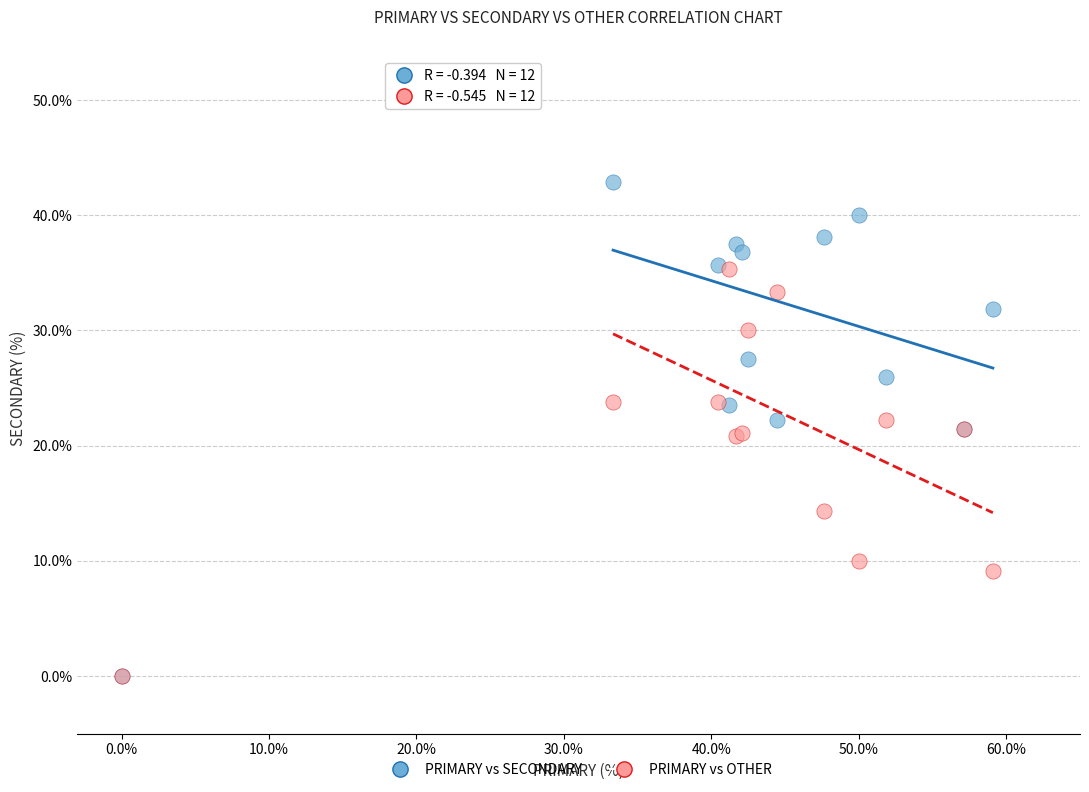

In the PRIMARY vs OTHER series, what Y value is closest to 17?

14.3